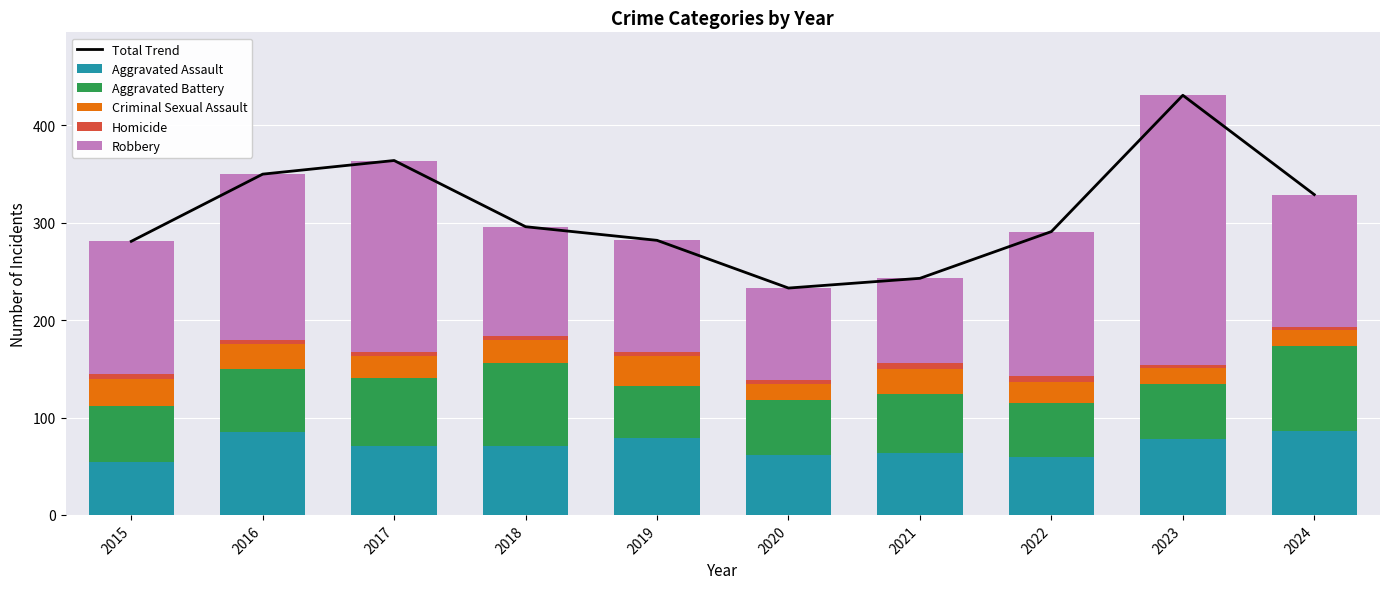

Rank the categories by Homicide value from highest to lowest.

2022, 2021, 2015, 2020, 2016, 2017, 2018, 2019, 2023, 2024